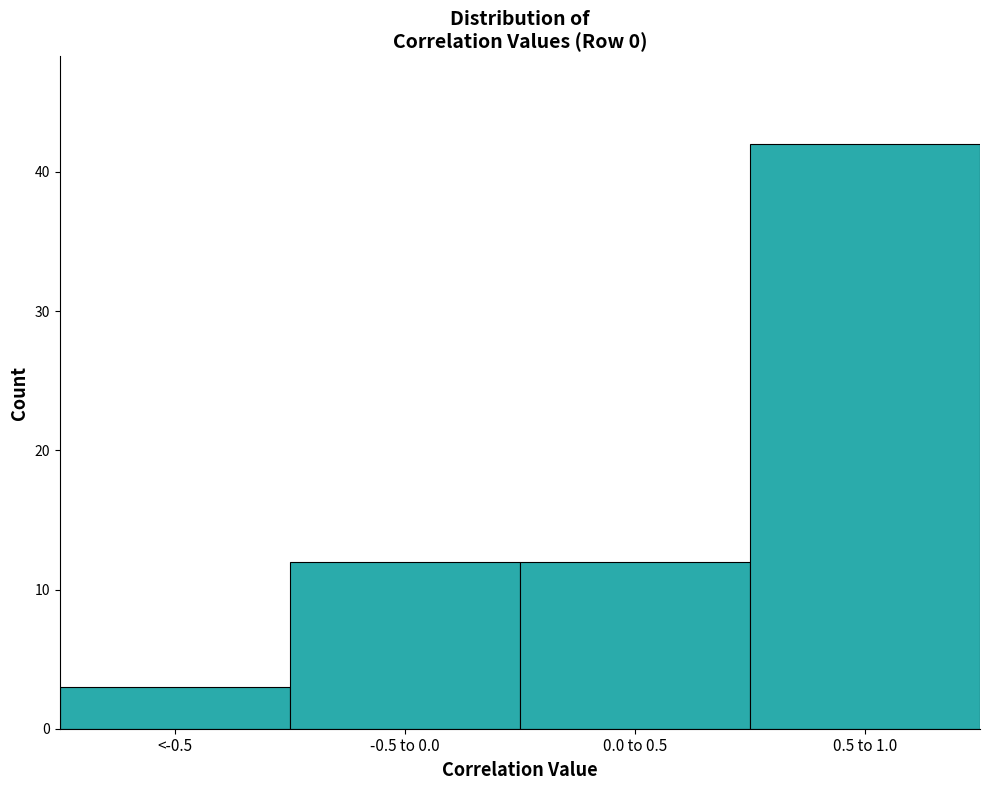

Reading left to right, extract all data points from this chart.

3	12	12	42